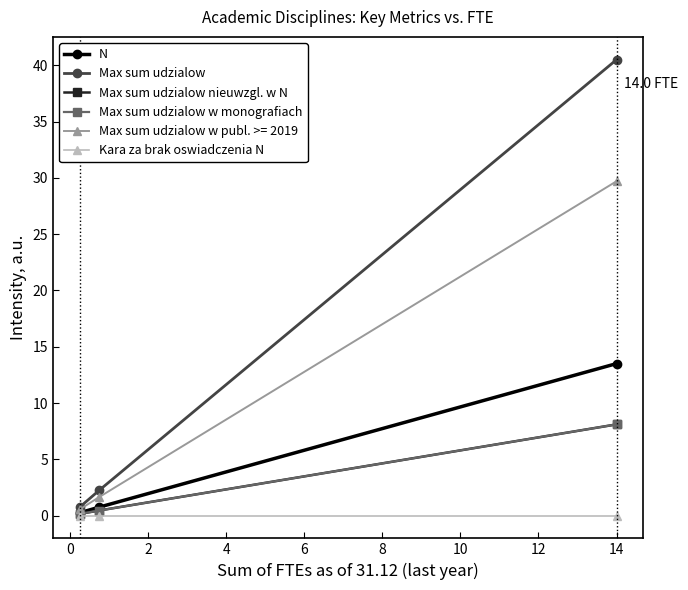

Which series has the largest range (max minus min)?

Max sum udzialow